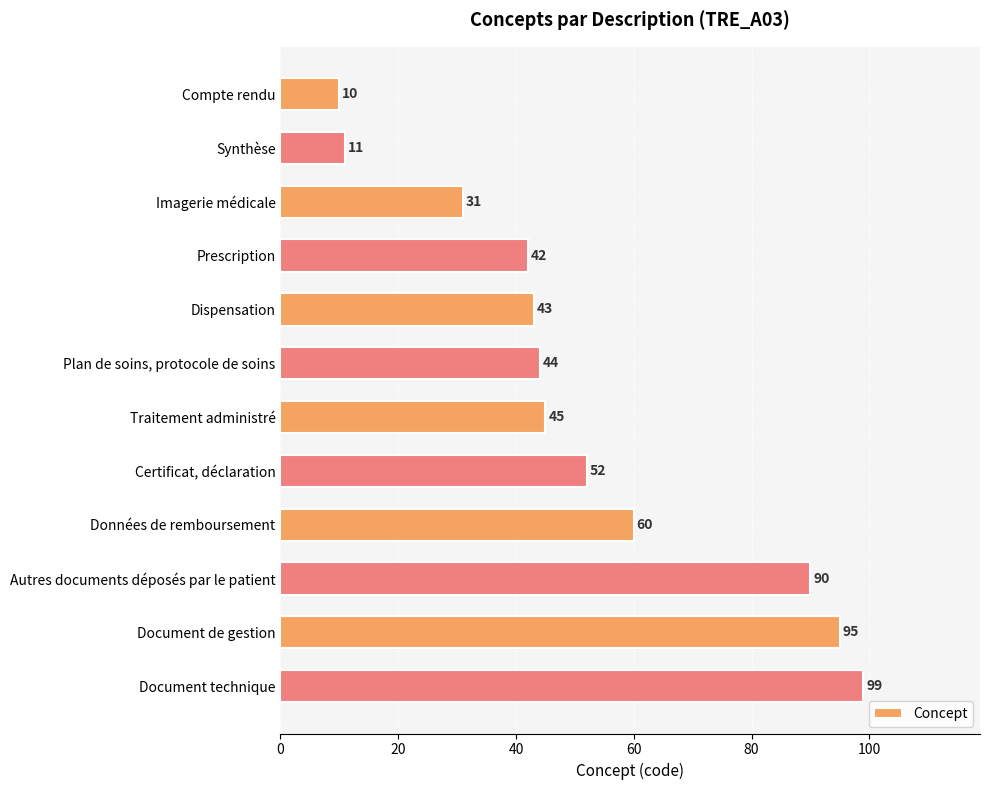

The chart shows a value of 17 at Synthèse. True or false?

False